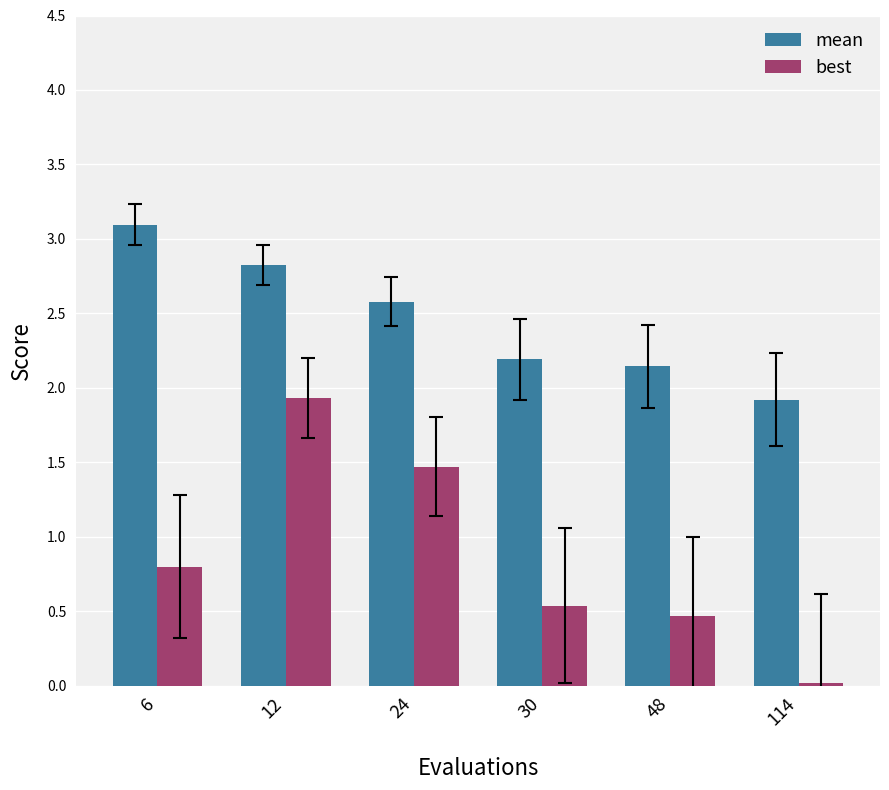

Is it true that best equals 0.5 at 30?

True